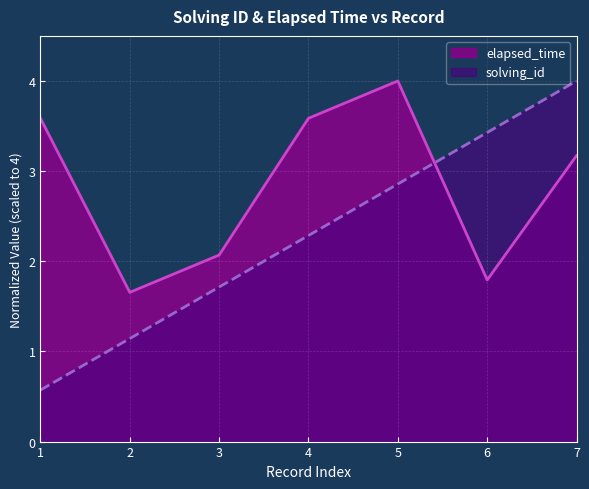

After their last crossing, which series has the higher values: elapsed_time or solving_id?

solving_id